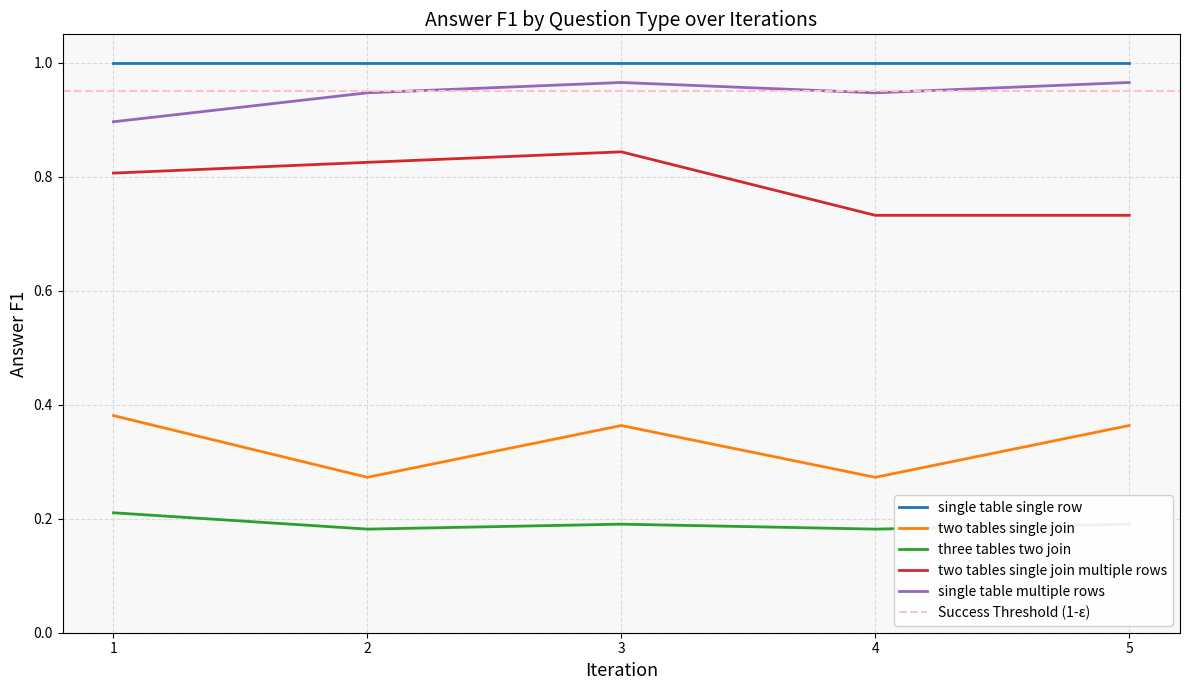

True or false: two tables single join and three tables two join intersect in this chart.

False